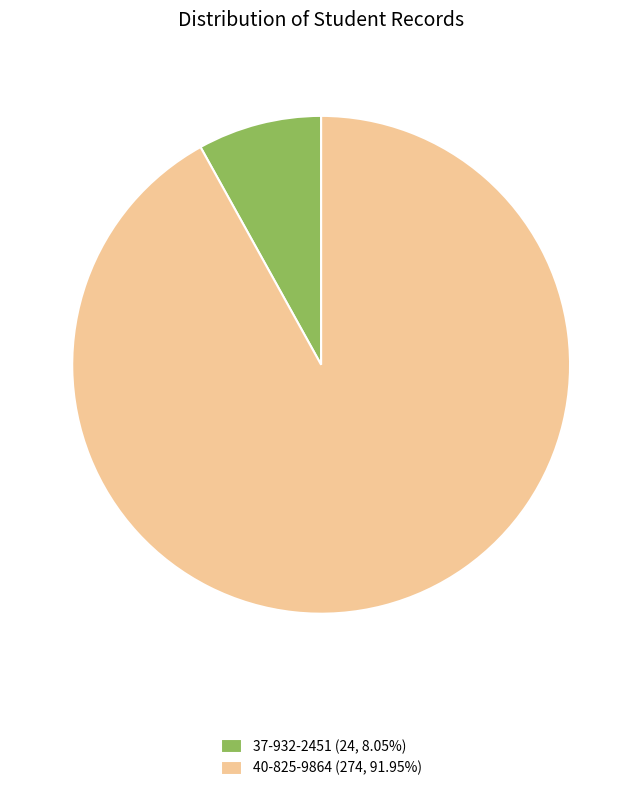

Does 37-932-2451 represent more than half of the total?

No